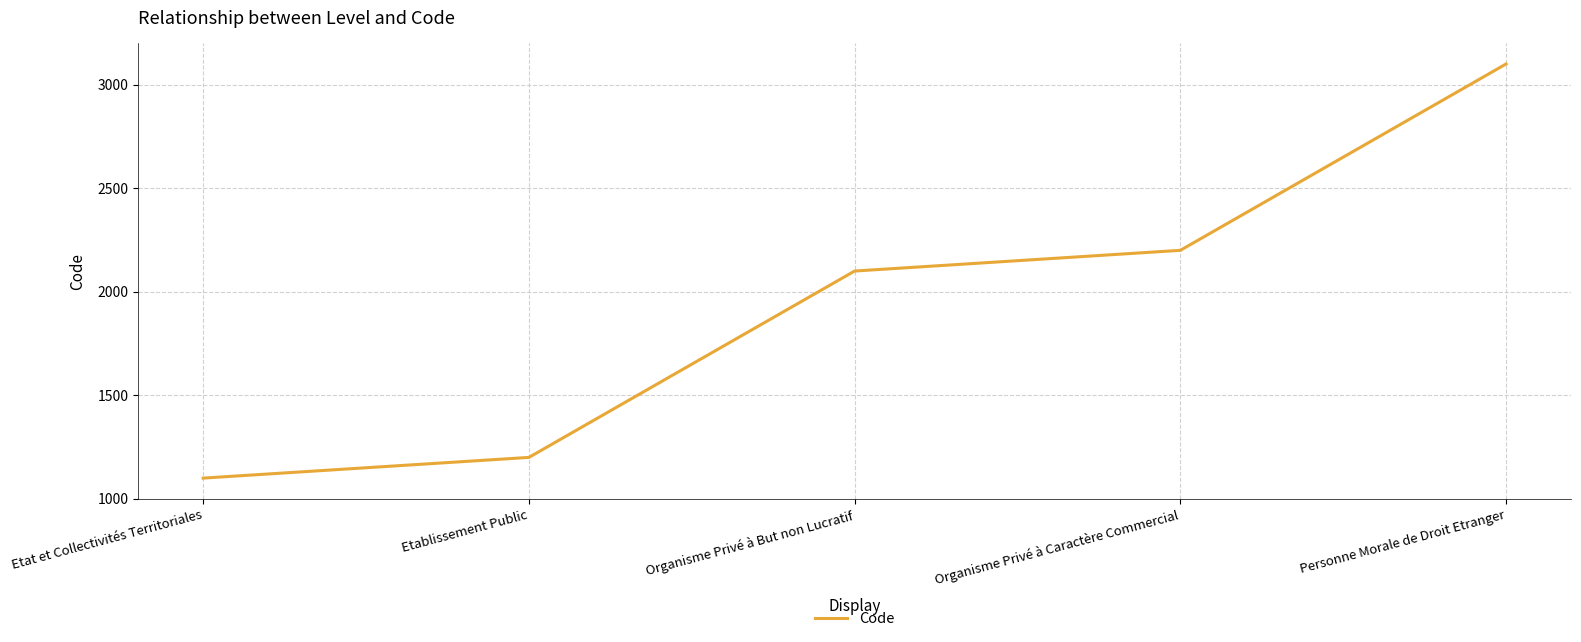

Rank the categories by value from lowest to highest.

Etat et Collectivités Territoriales, Etablissement Public, Organisme Privé à But non Lucratif, Organisme Privé à Caractère Commercial, Personne Morale de Droit Etranger